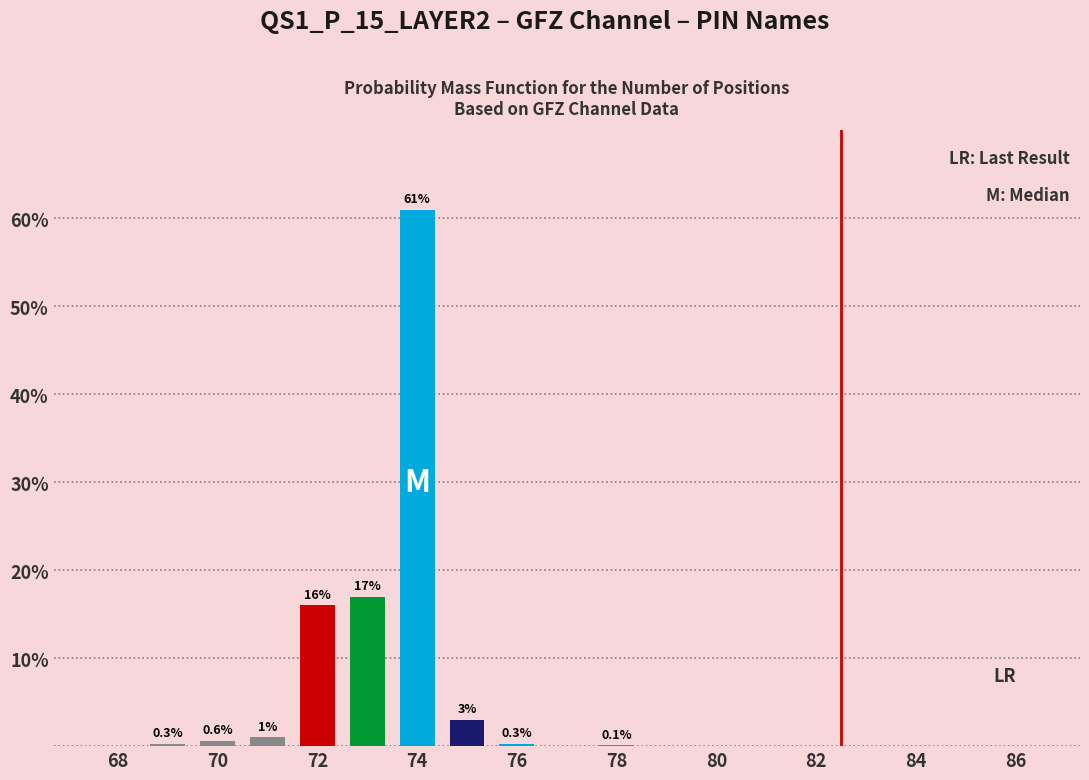

What is the greatest value displayed?

61.0